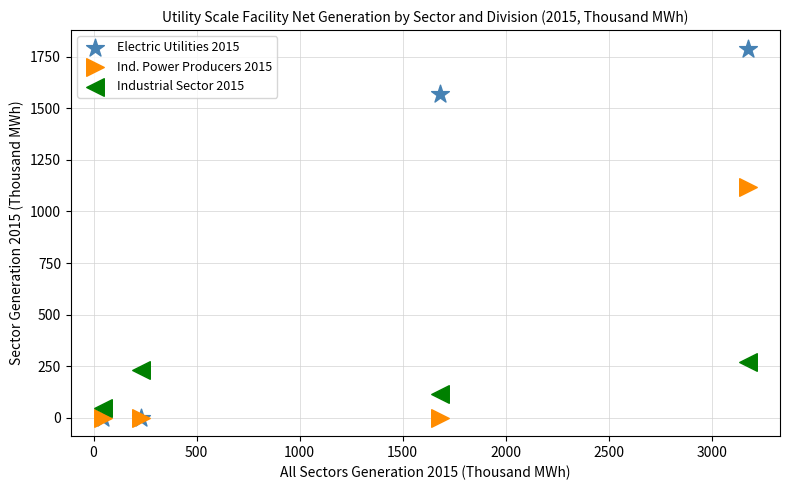

What are all the series names shown in the legend?

Electric Utilities 2015, Ind. Power Producers 2015, Industrial Sector 2015